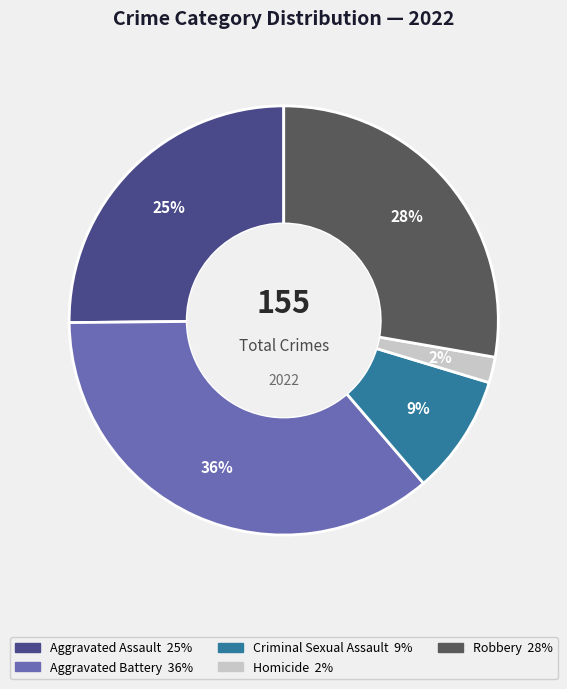

Count the number of slices in the pie.

5